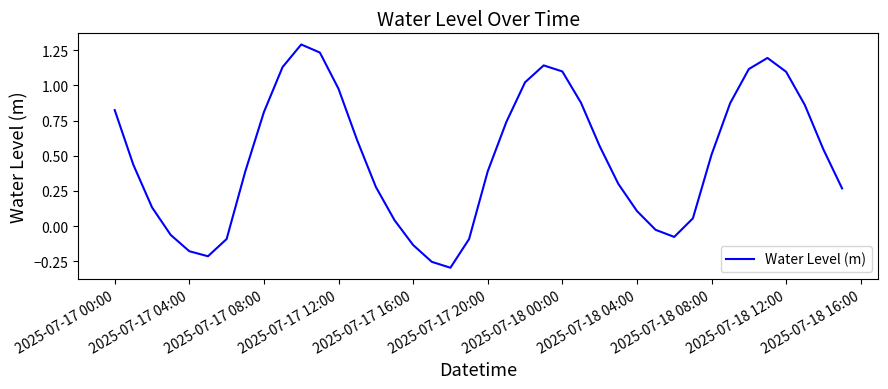

What is the greatest value displayed?

1.3